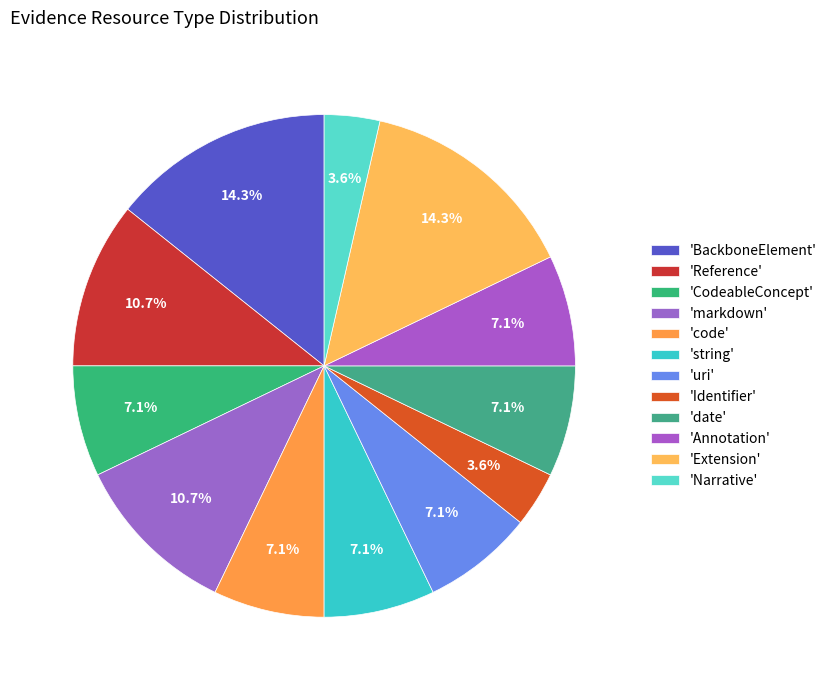

Count the number of slices in the pie.

12